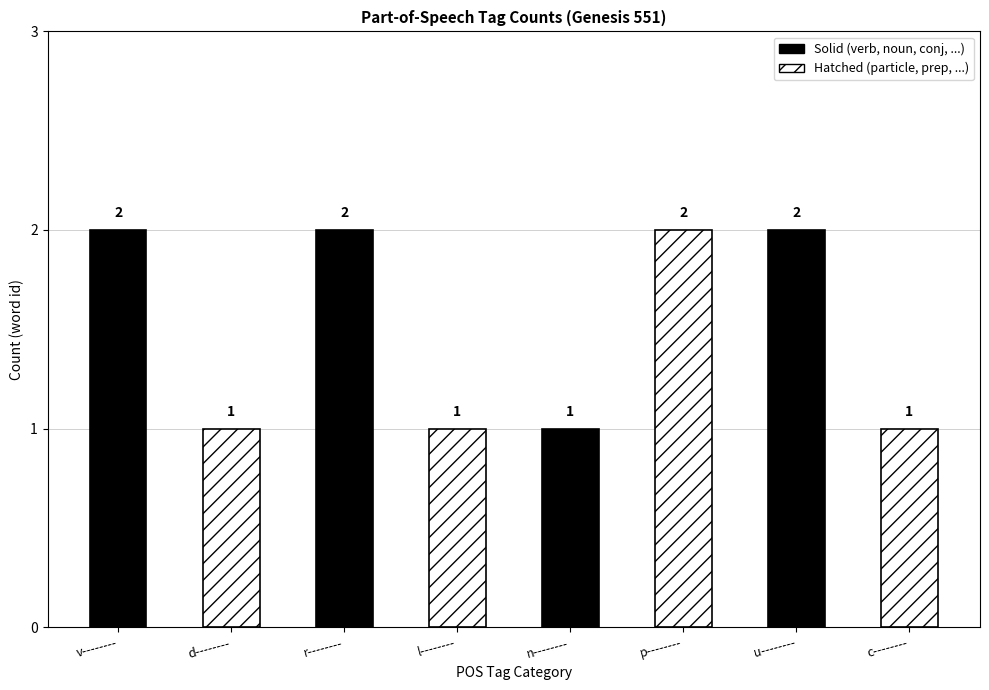

Is it true that the value at r-------- is 2?

True